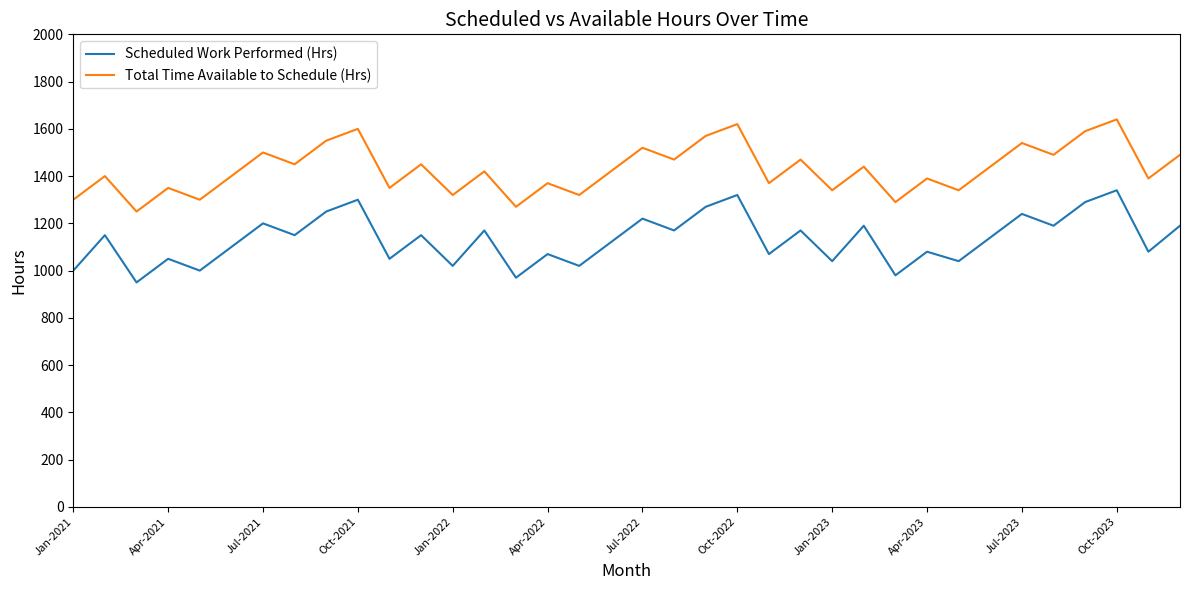

What is the smallest value displayed?

950